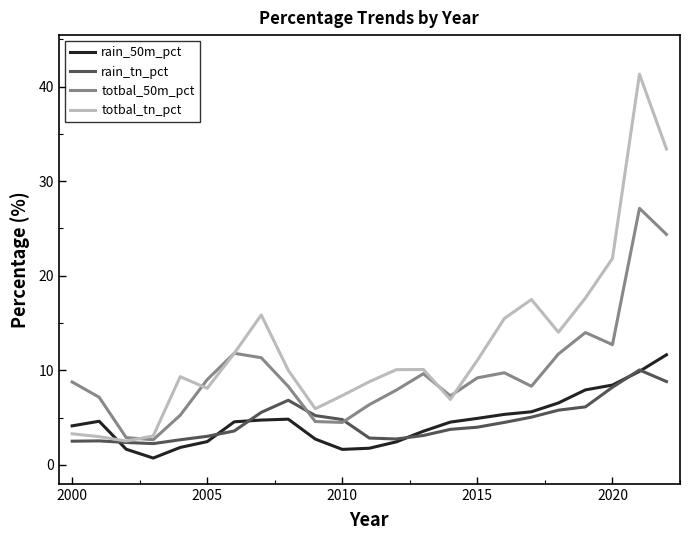

How many categories are shown in the chart?

23